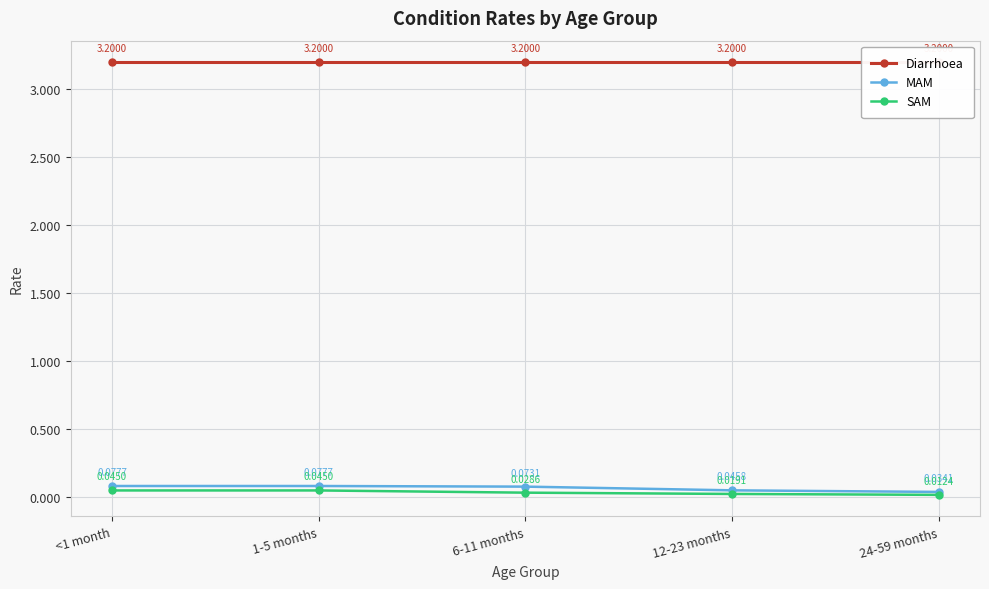

At 6-11 months, list the series in order from largest to smallest.

Diarrhoea, MAM, SAM